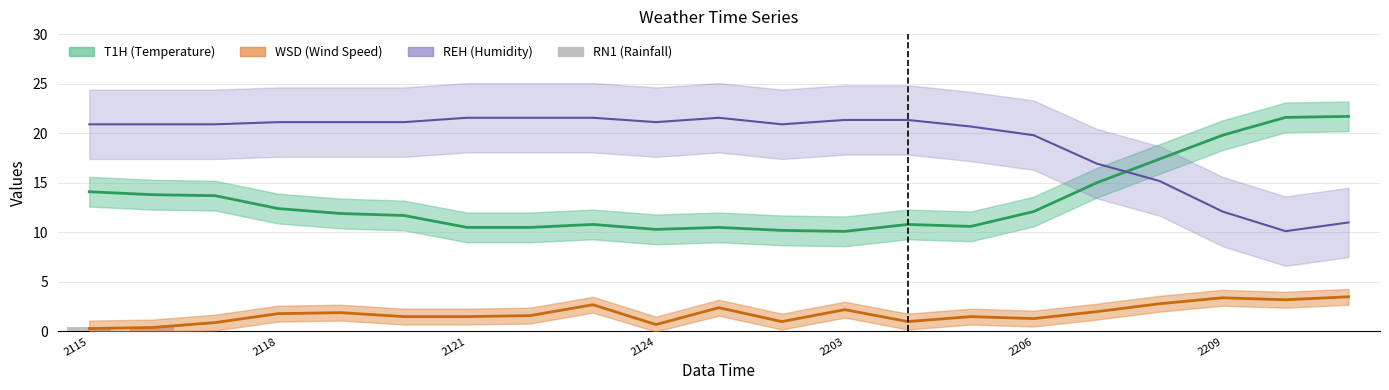

How many data points are above 0?

2